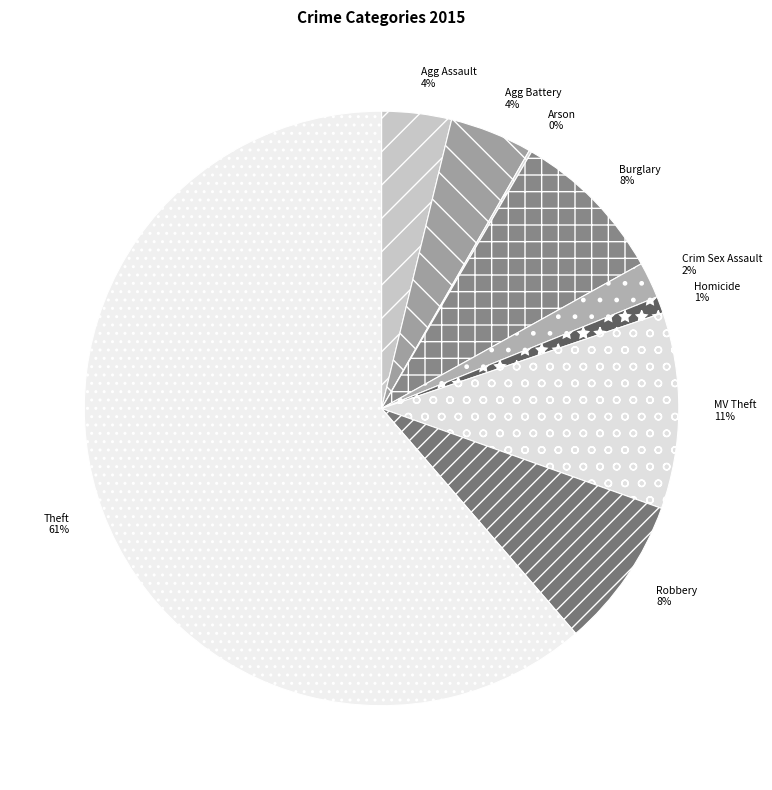

Do Robbery and Agg Battery together represent more than half of the pie?

No